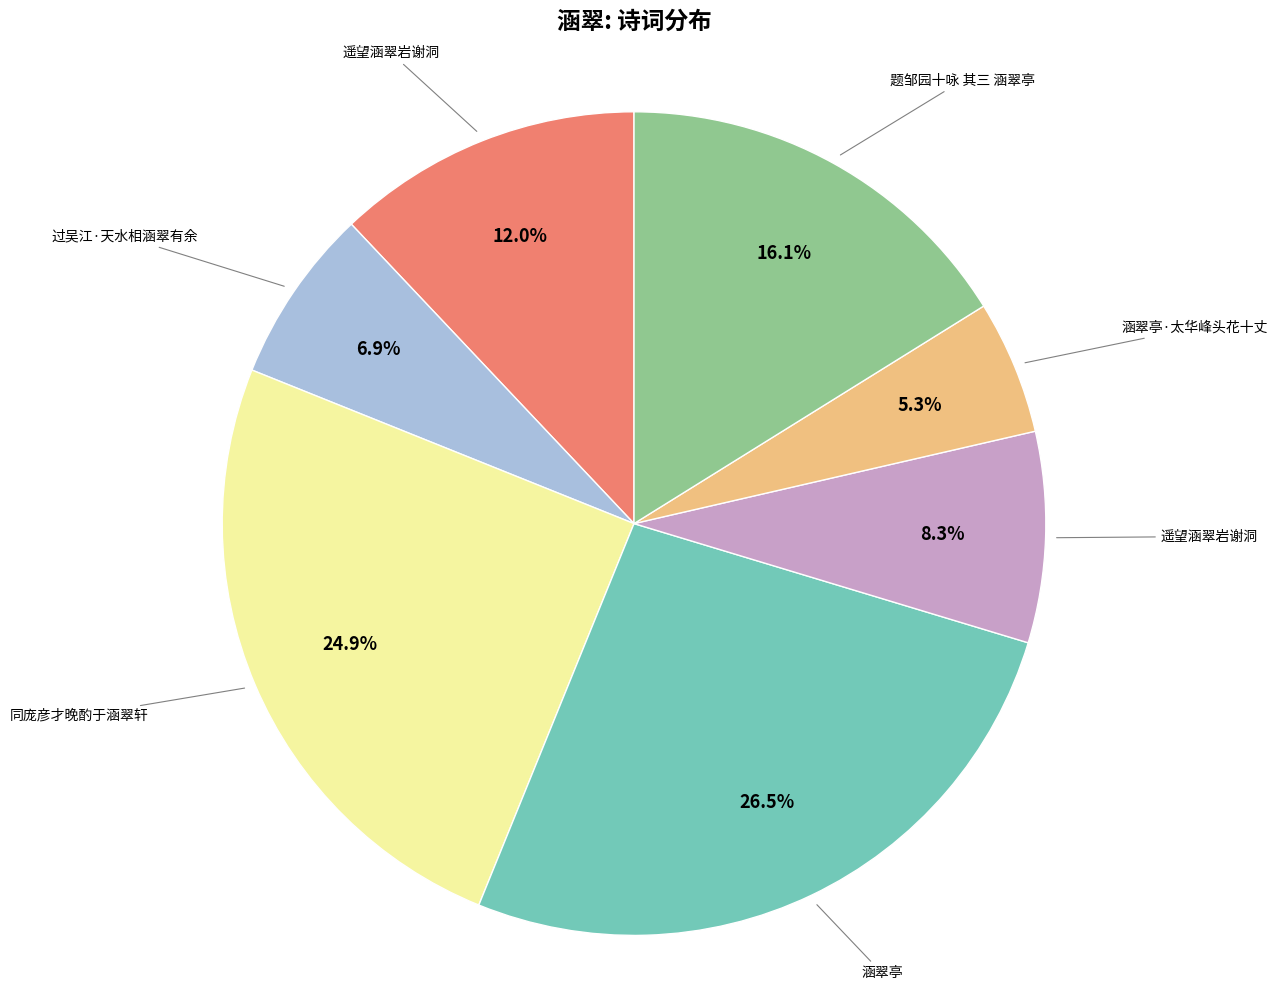

Does any single category account for the majority?

No